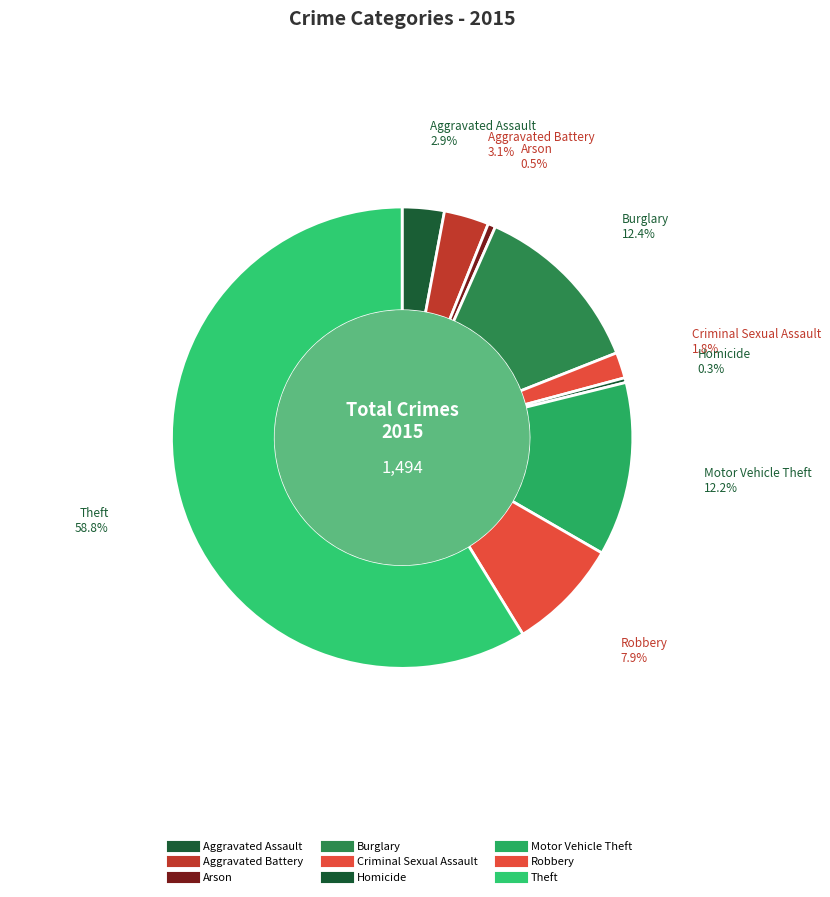

To the nearest percent, what is the average slice percentage?

11%